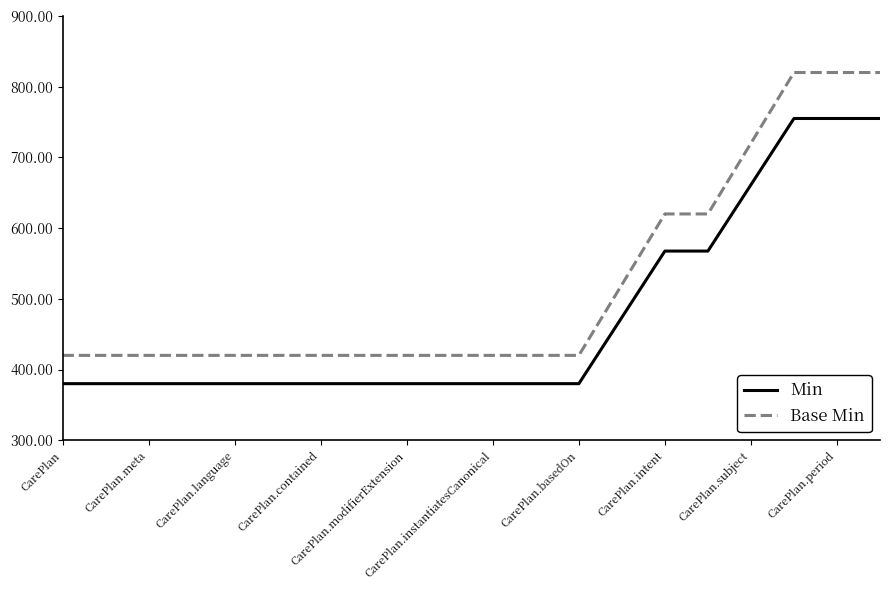

Does the chart have visible grid lines?

No